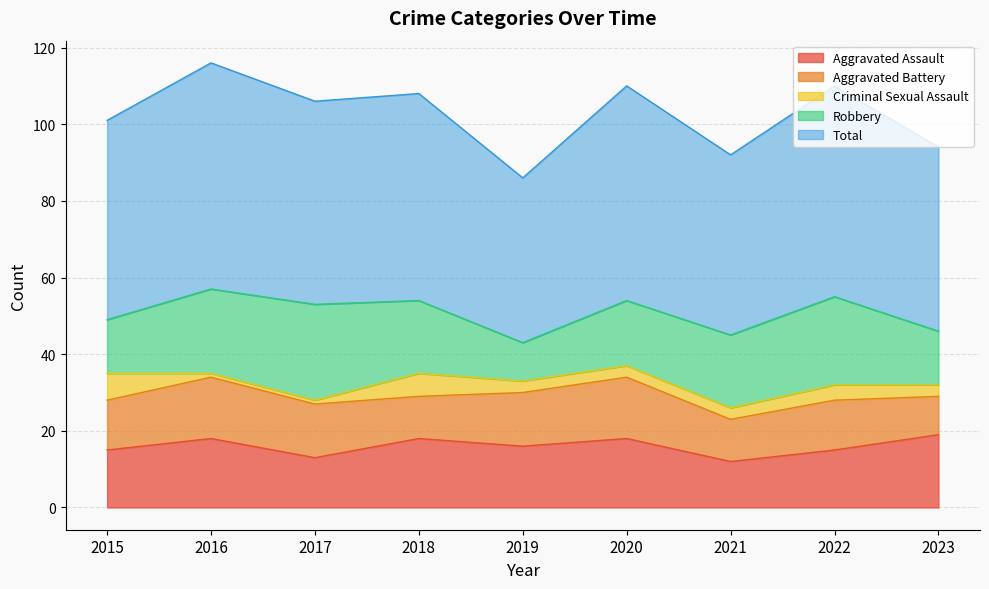

Where is Aggravated Battery nearest to the value 13?

2015